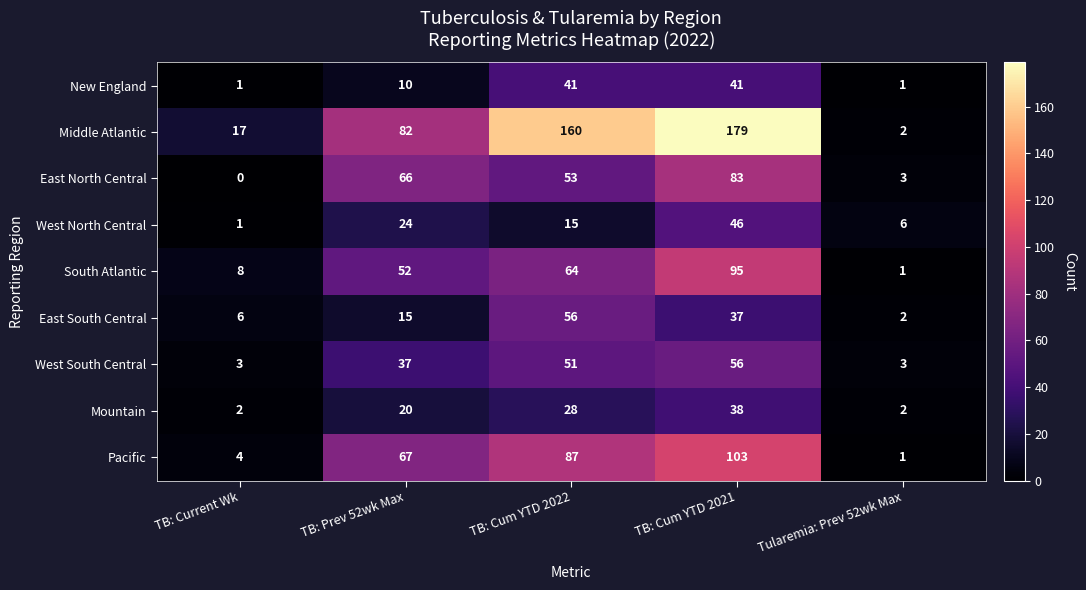

What is the difference between the second highest and minimum values in the Middle Atlantic series?

158